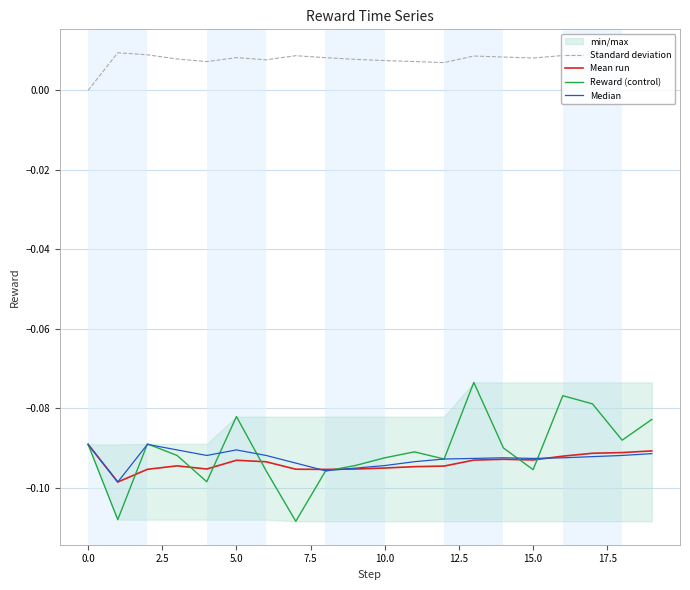

Reading left to right, transcribe all the data shown in this chart.

Standard deviation: 0.0	0.0	0.0	0.0	0.0	0.0	0.0	0.0	0.0	0.0	0.0	0.0	0.0	0.0	0.0	0.0	0.0	0.0	0.0	0.0
Mean run: -0.1	-0.1	-0.1	-0.1	-0.1	-0.1	-0.1	-0.1	-0.1	-0.1	-0.1	-0.1	-0.1	-0.1	-0.1	-0.1	-0.1	-0.1	-0.1	-0.1
Reward (control): -0.1	-0.1	-0.1	-0.1	-0.1	-0.1	-0.1	-0.1	-0.1	-0.1	-0.1	-0.1	-0.1	-0.1	-0.1	-0.1	-0.1	-0.1	-0.1	-0.1
Median: -0.1	-0.1	-0.1	-0.1	-0.1	-0.1	-0.1	-0.1	-0.1	-0.1	-0.1	-0.1	-0.1	-0.1	-0.1	-0.1	-0.1	-0.1	-0.1	-0.1